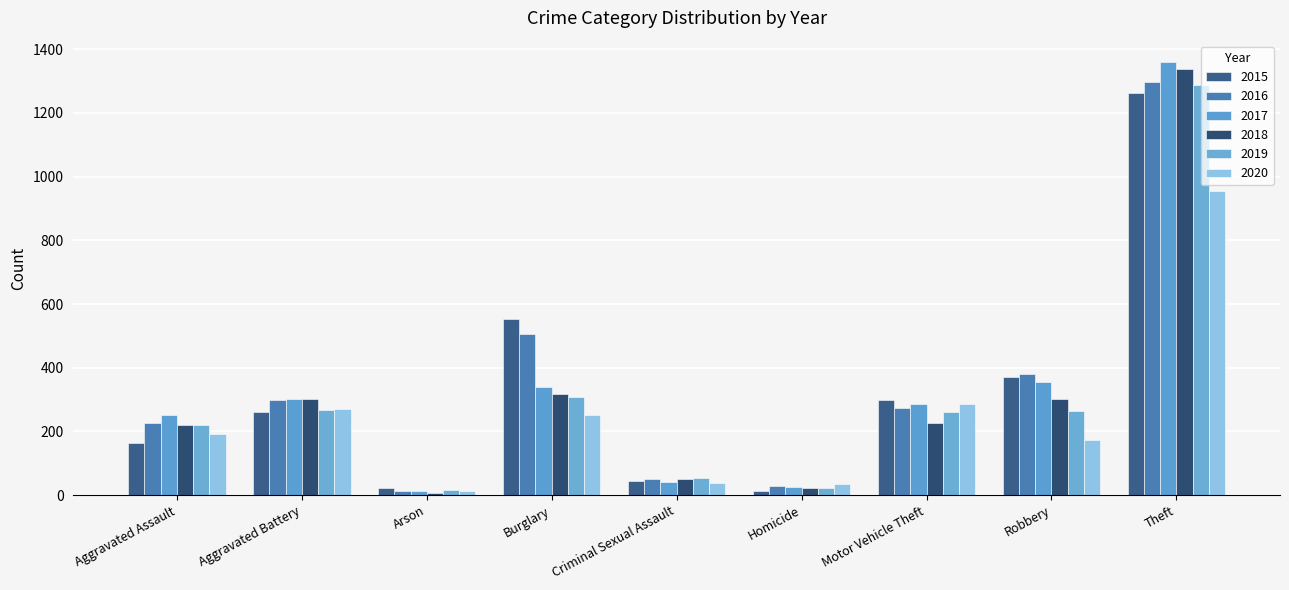

What is the maximum value shown in the chart?

1359